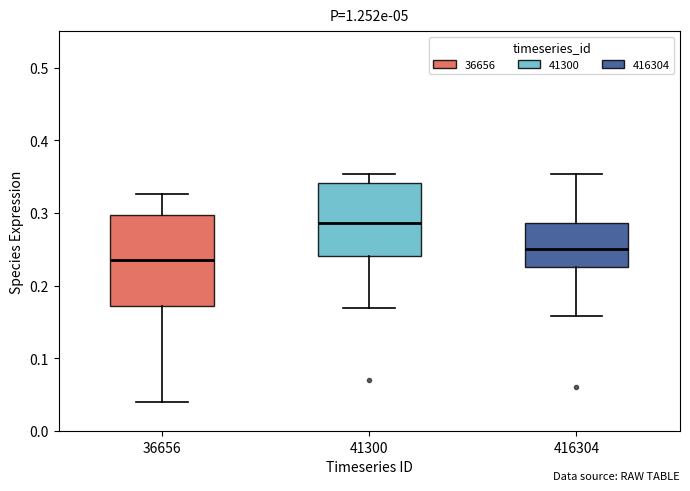

Where does the lower whisker of the box at x = 41300 end on the y-axis? The values are not printed on the chart, so give them approximately, as read against the axis.

0.17